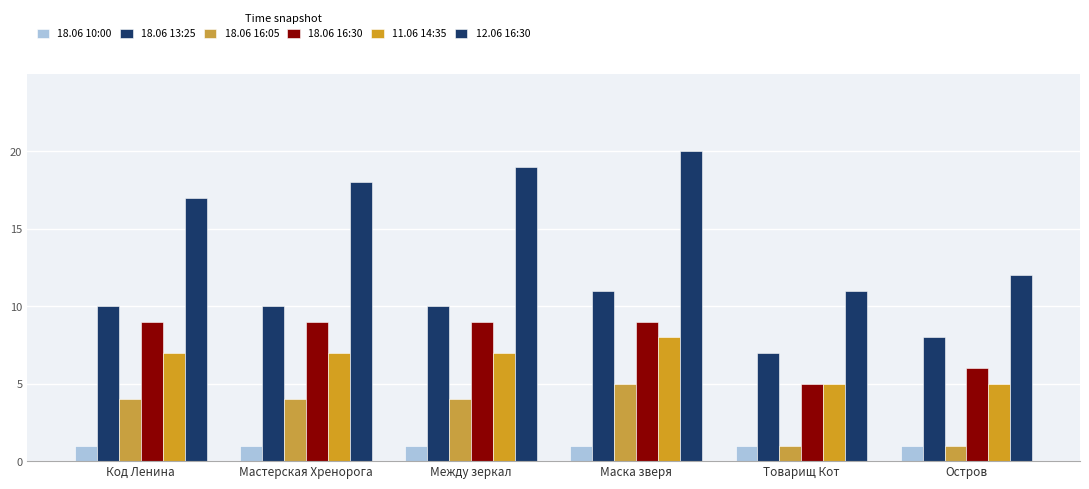

Does the chart contain any negative values?

No